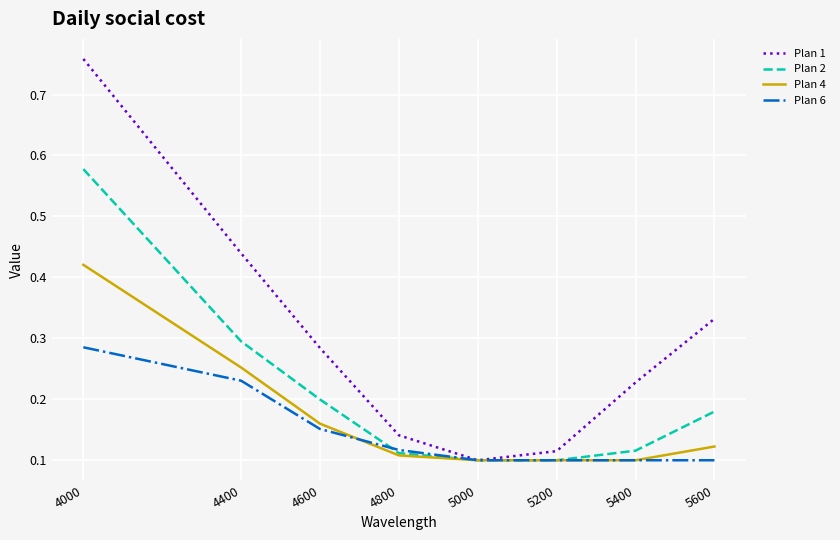

Between which two adjacent categories do Plan 6 and Plan 2 first intersect?

4600 and 4800